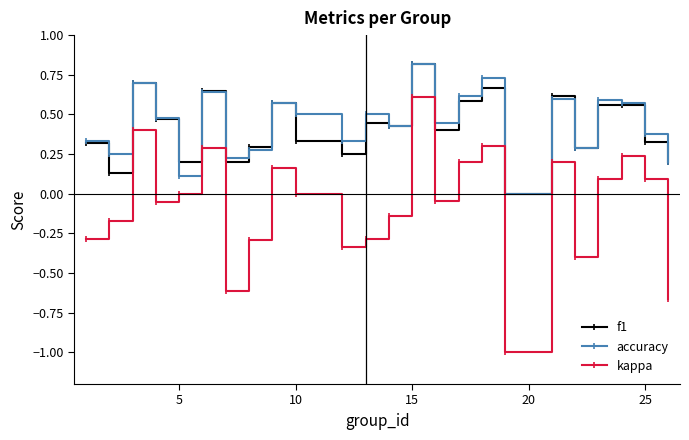

What is the minimum value shown in the chart?

-1.0